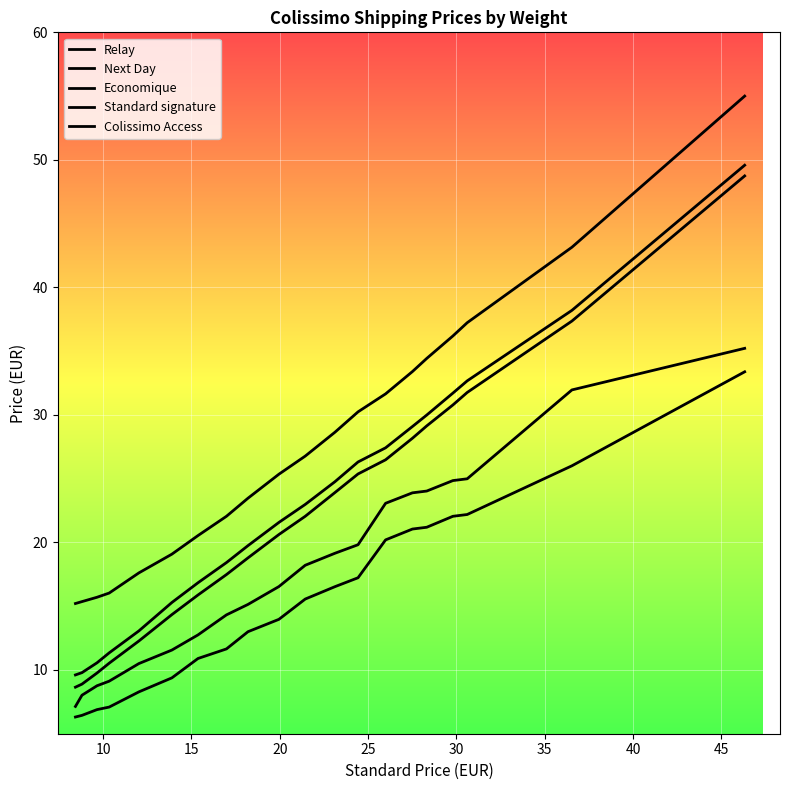

Is this an area chart (filled region under the line)?

No